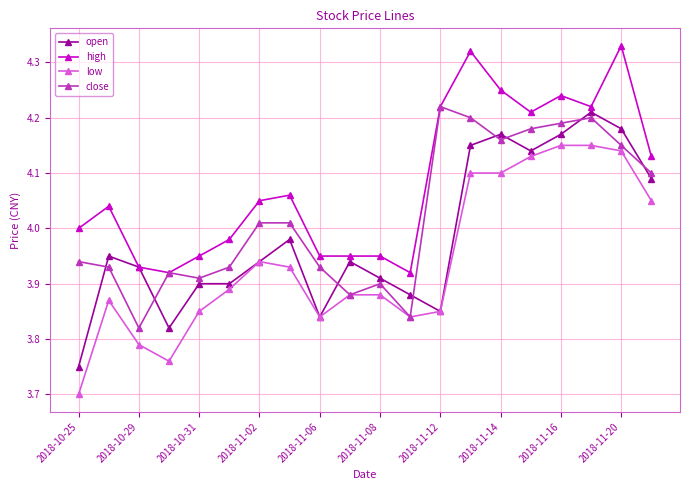

Which series has the largest total across all categories?

high